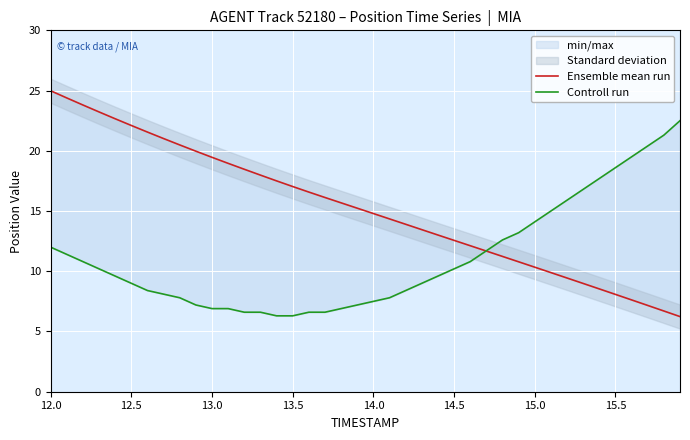

The value of Controll run at 34 is 10.7. True or false?

False